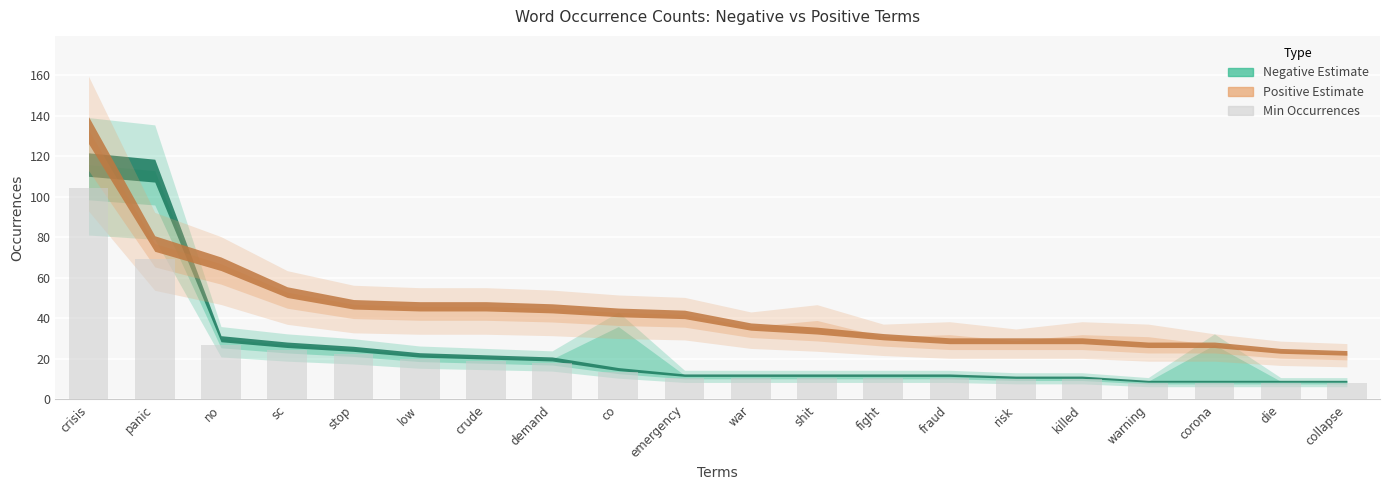

What is the change in value from stop to corona?

-14.4